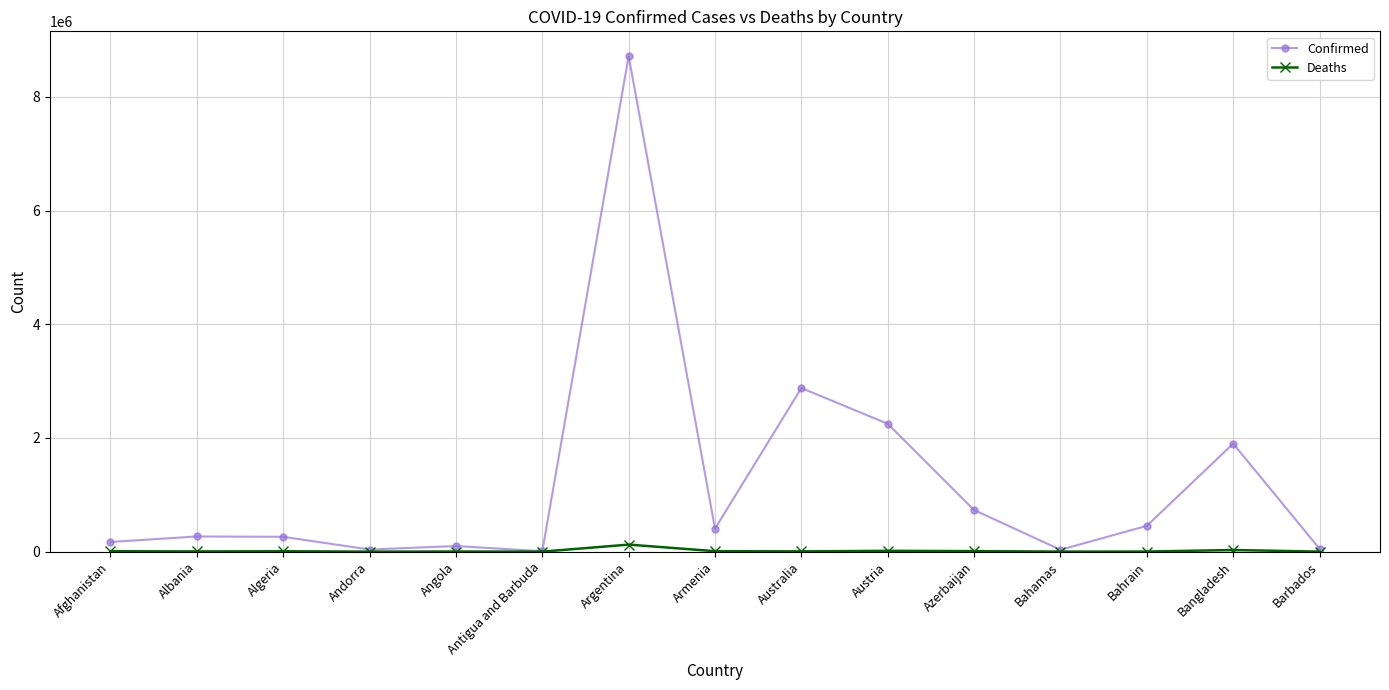

Where is Confirmed nearest to the value 4362135?

Australia